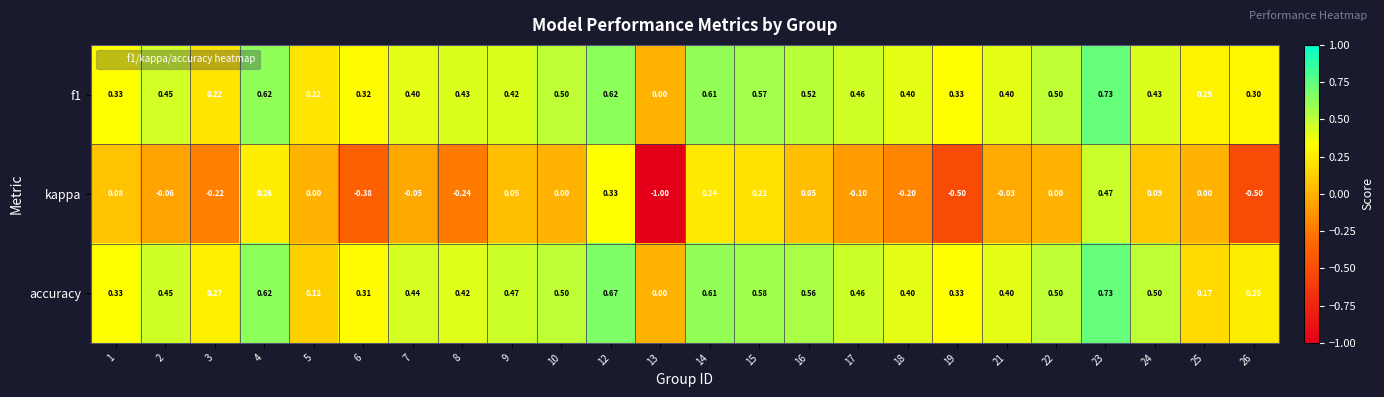

How many negative values does the kappa series have?

11